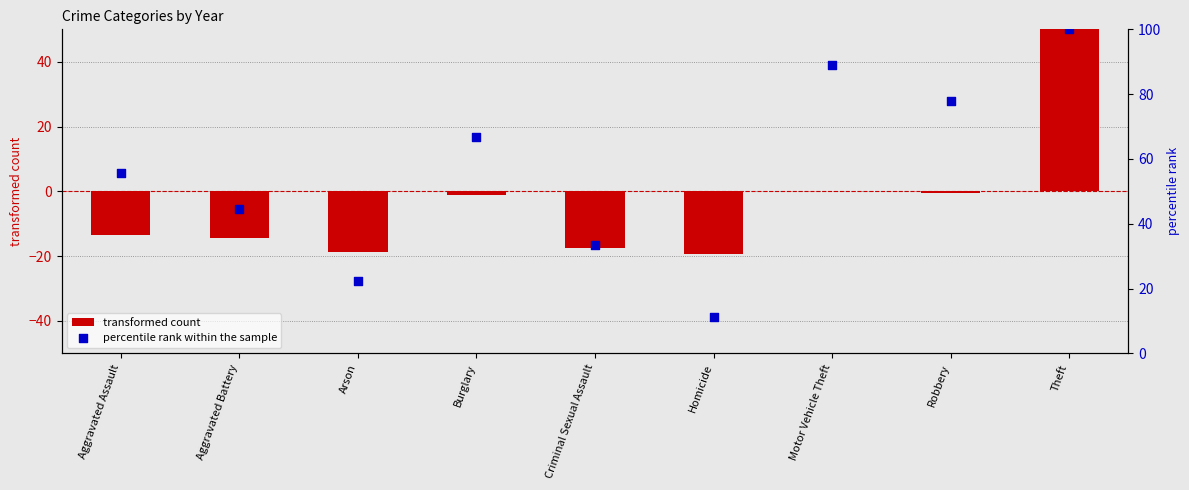

Which series has the widest spread of Y values?

transformed count